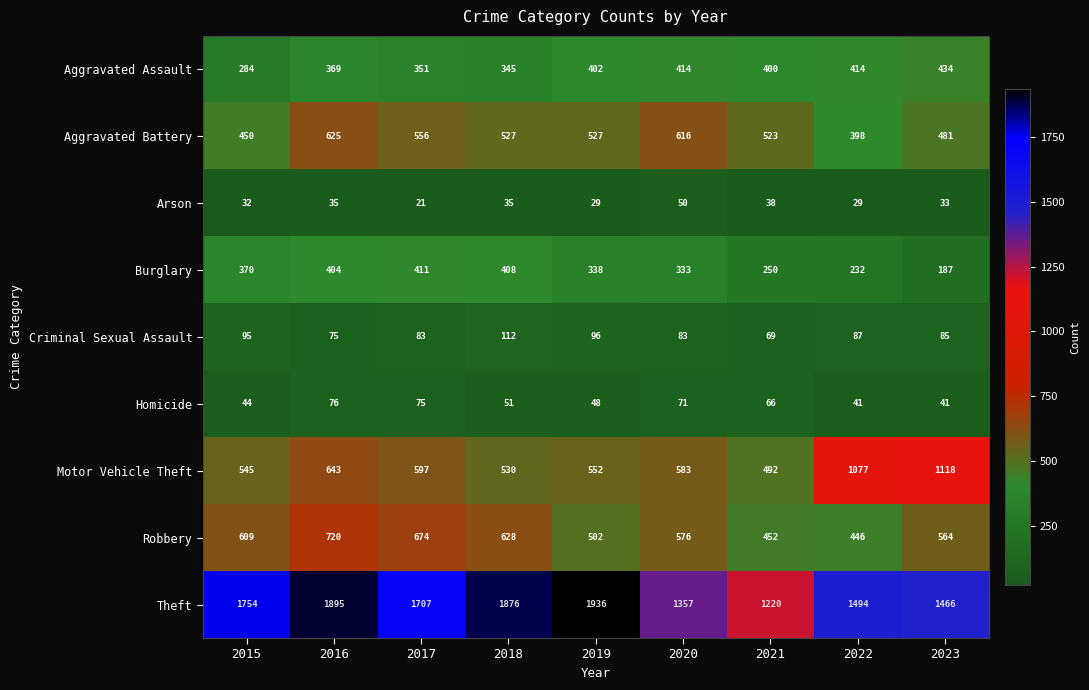

Rank the series by their maximum value, from lowest to highest.

Arson, Homicide, Criminal Sexual Assault, Burglary, Aggravated Assault, Aggravated Battery, Robbery, Motor Vehicle Theft, Theft